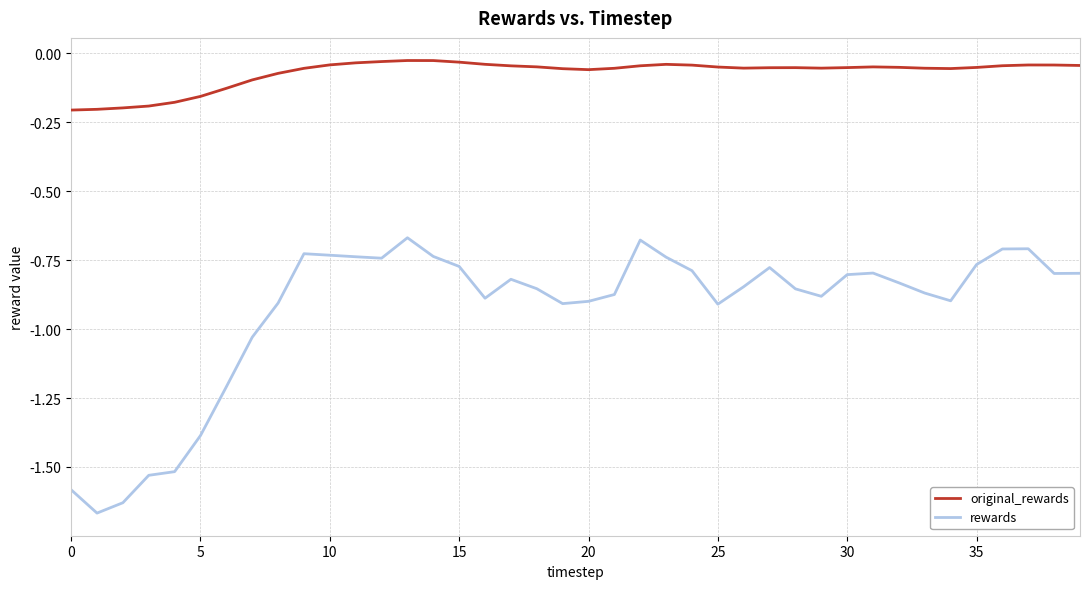

Which series has the widest spread of values?

rewards